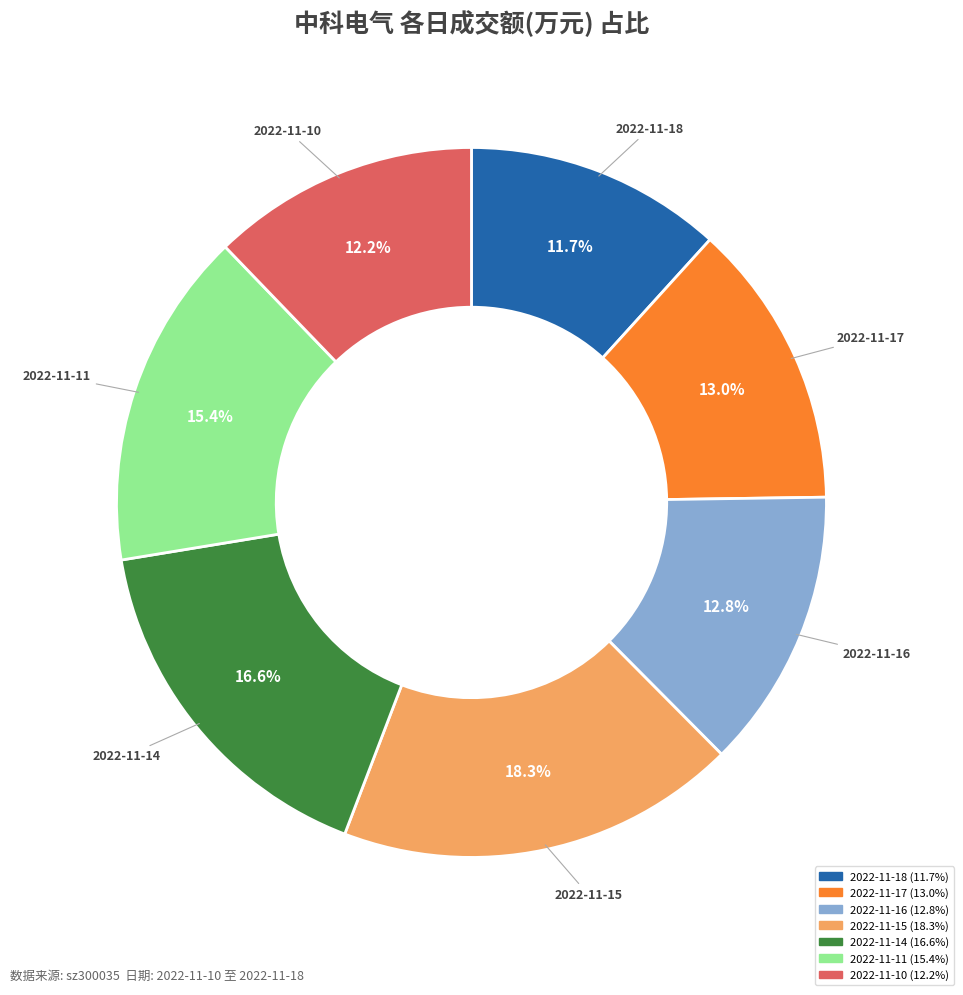

What is the ratio of the value at 2022-11-14 to the value at 2022-11-16?

1.3